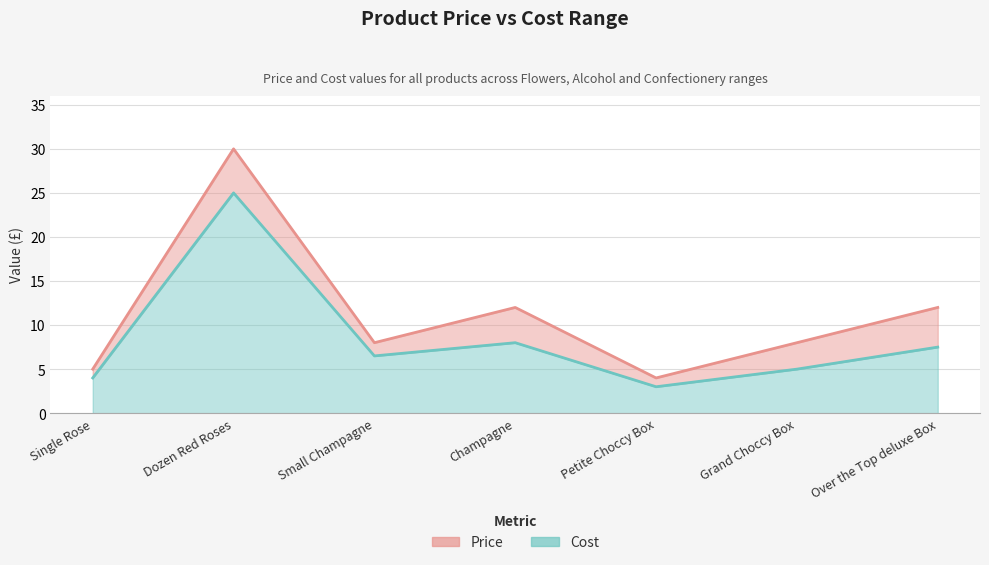

Which series changed the most between Petite Choccy Box and Over the Top deluxe Box?

Price